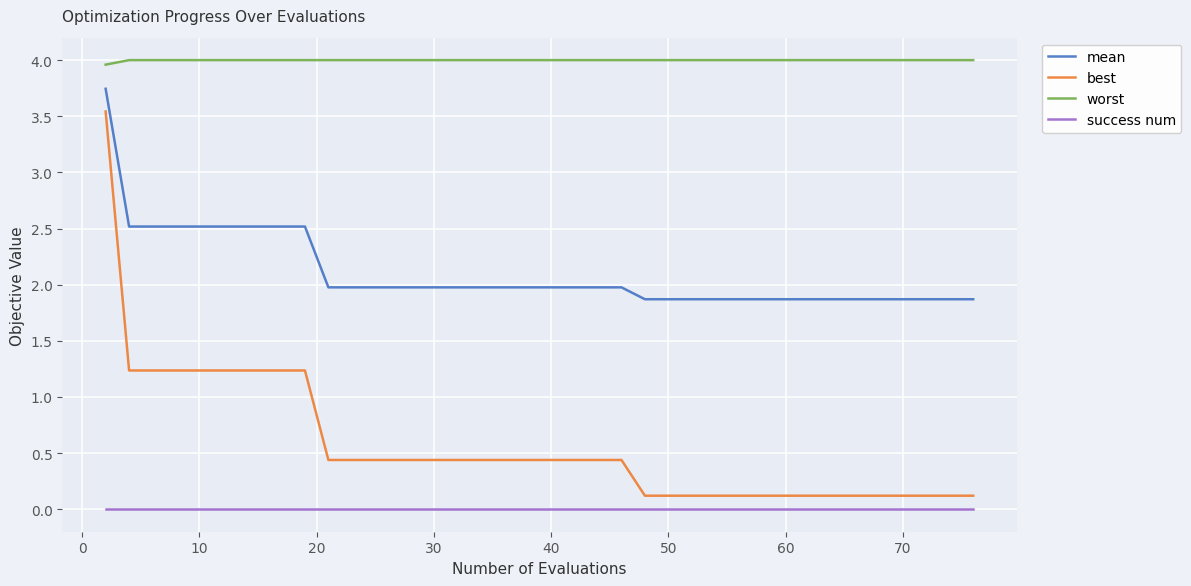

What are all the series names shown in the legend?

mean, best, worst, success num